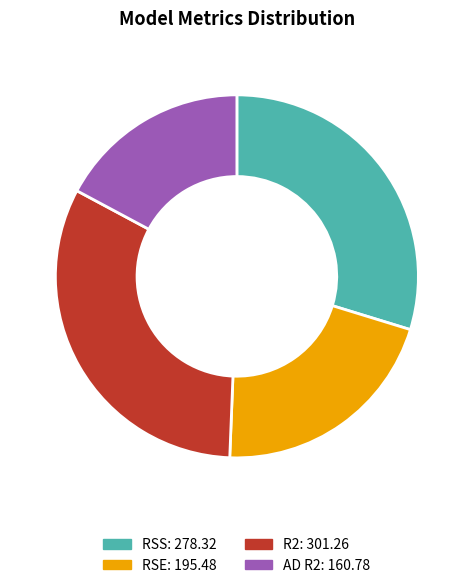

The RSE slice represents 16% of the pie. True or false?

False